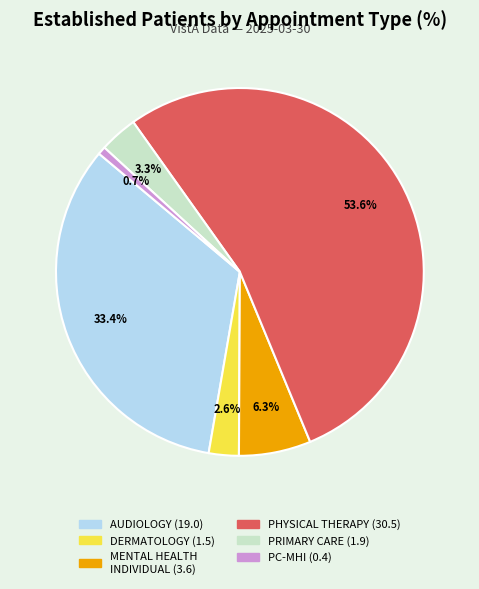

How many slices are in this pie chart?

6